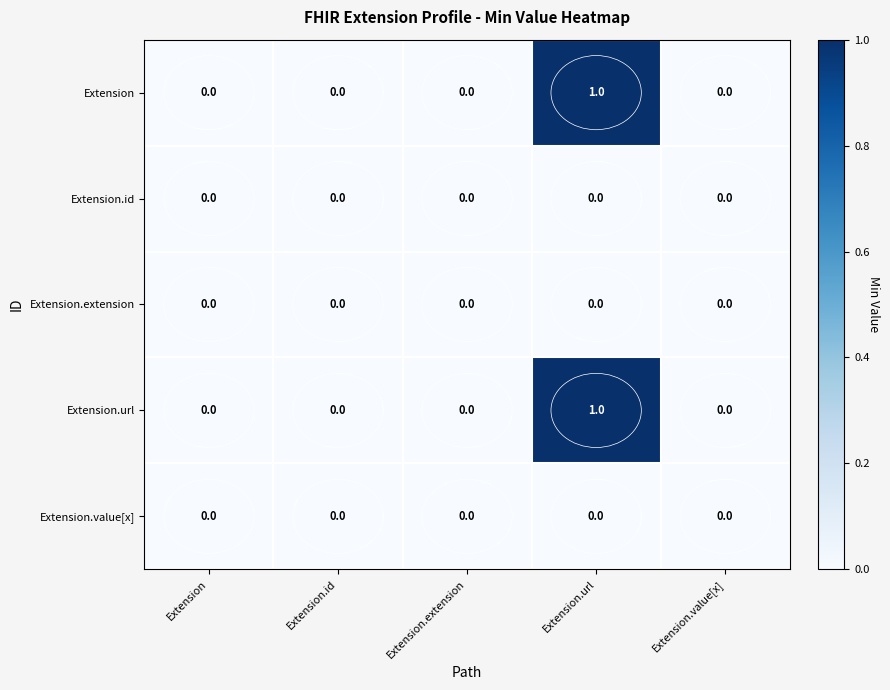

The Extension.extension series shows 0 at Extension.value[x]. True or false?

True